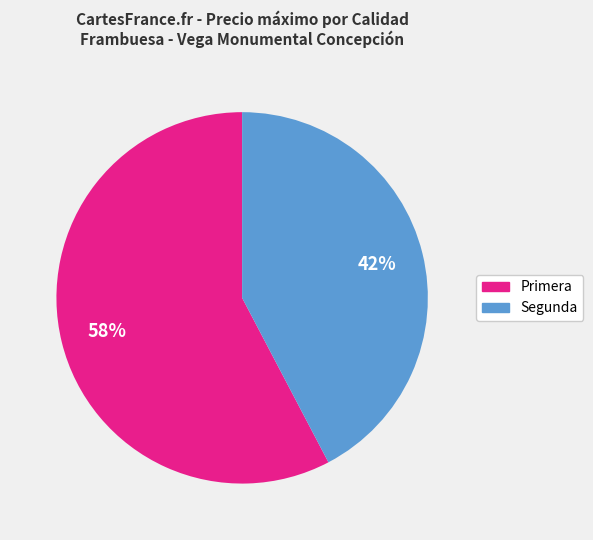

True or false: Segunda accounts for 36% of the total.

False